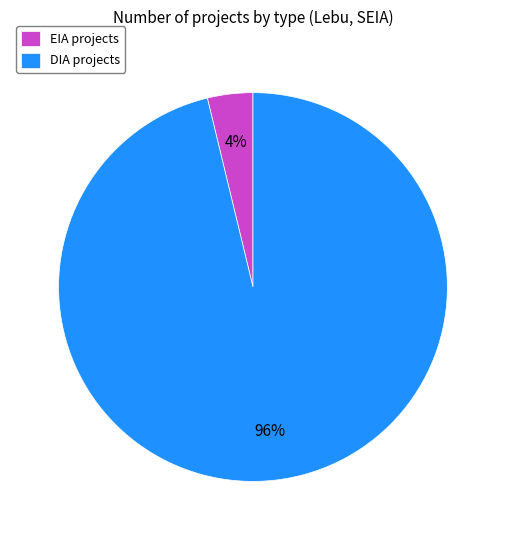

Which category has the biggest portion of the pie?

DIA